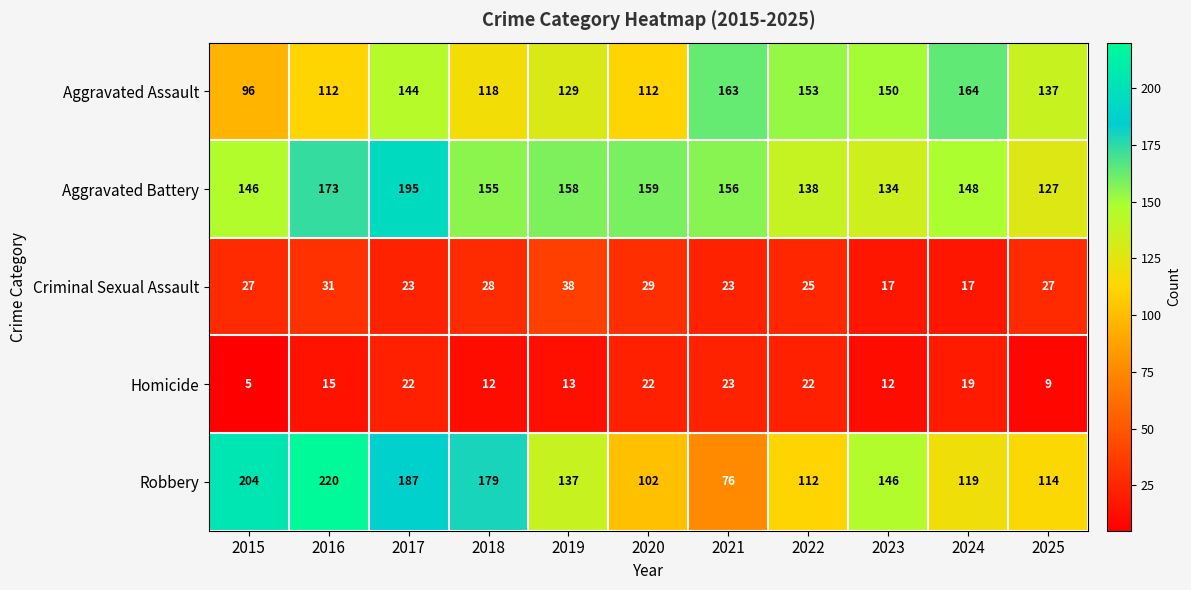

Read the Aggravated Assault value at 2023, to the nearest 5.

150